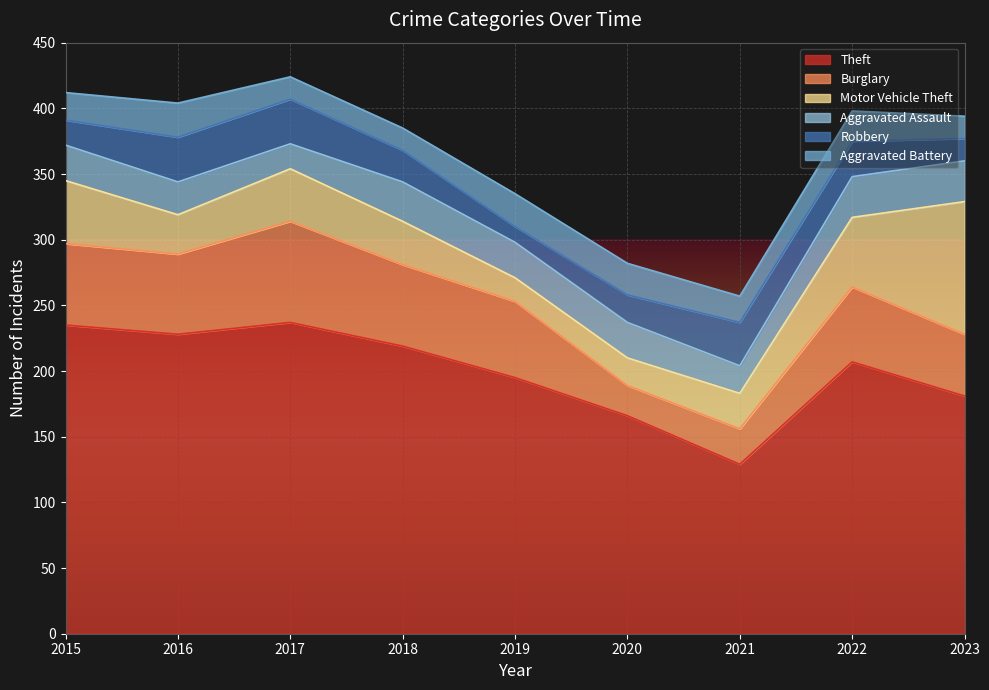

How many lines are shown in the chart?

6